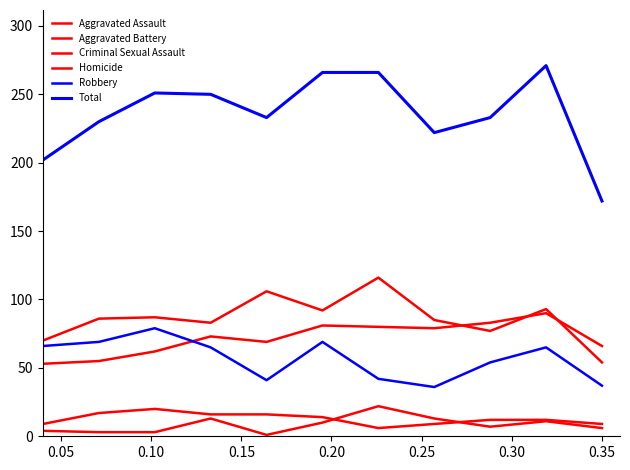

What is the value of the Total point at the 5th from the left?

233